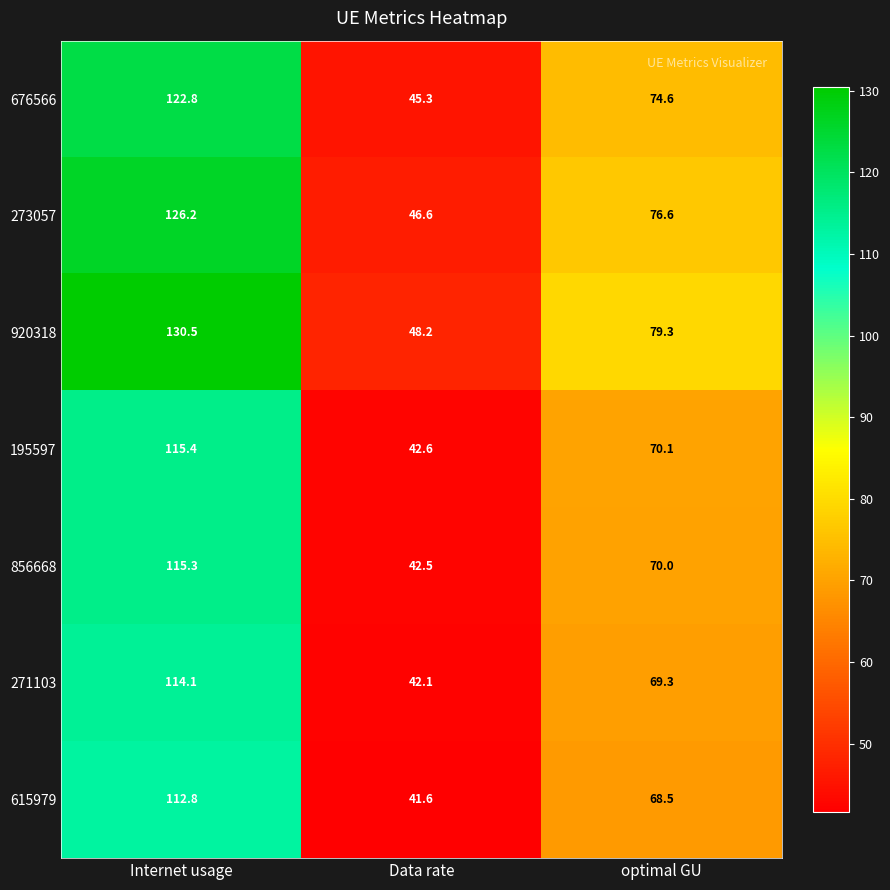

Read the 676566 value at Internet usage.

122.8